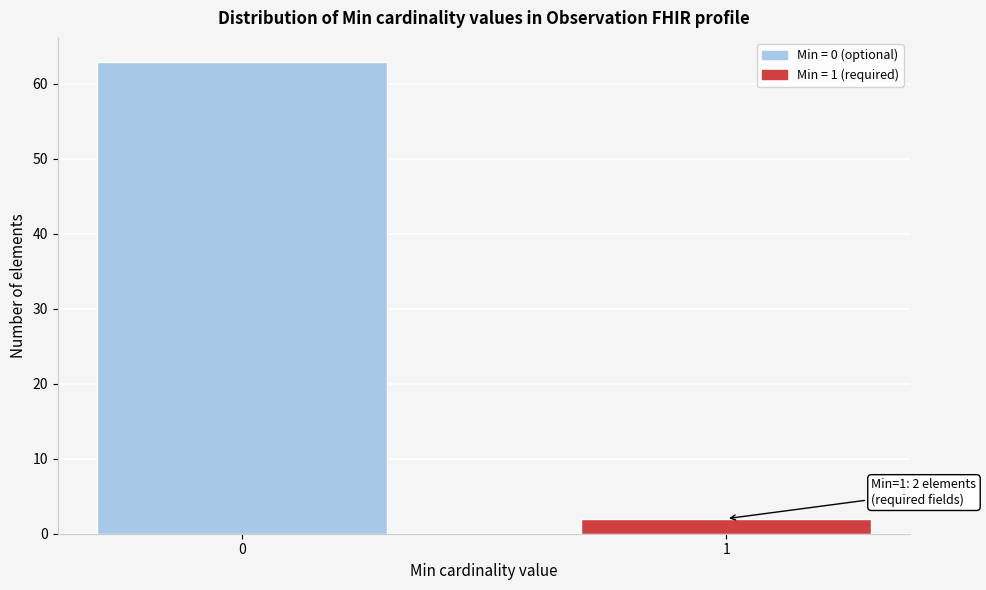

Reading left to right, list all the values displayed in this chart.

0=63	1=2